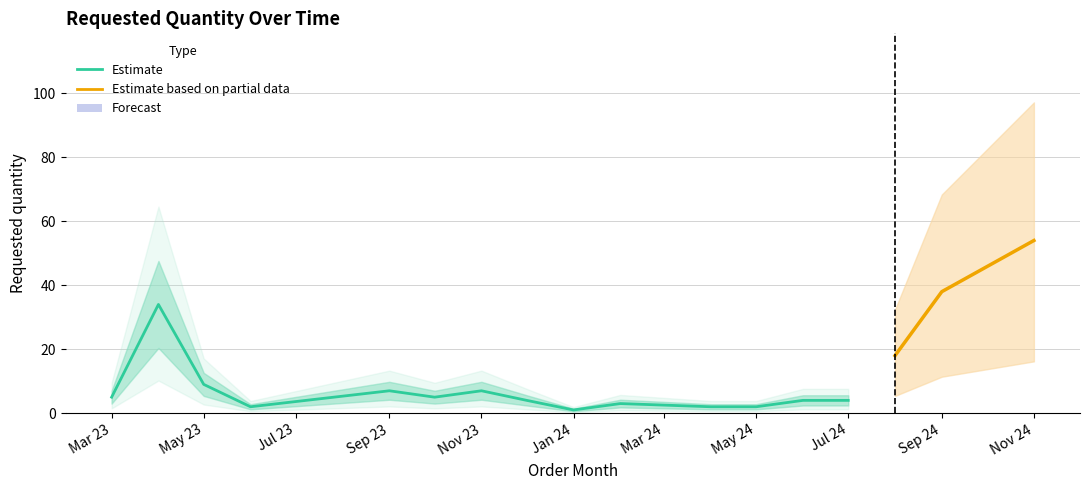

What is the difference between the maximum and minimum values?

53